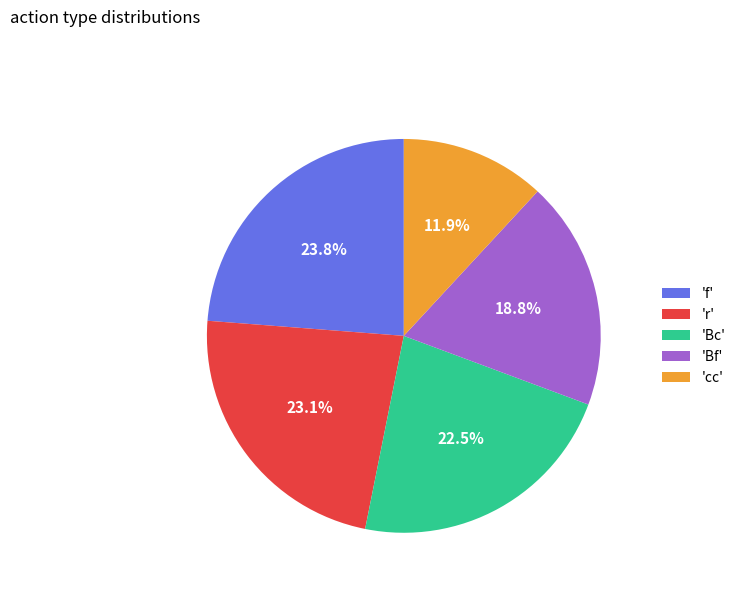

Does 'Bc' account for over 50% of the chart?

No